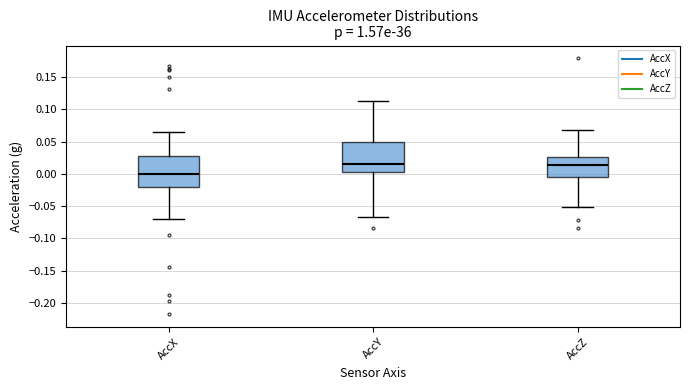

Reading left to right, read every box against the y-axis: the position of its median line, the range the box covers, and the ends of its whiskers. The values are not printed on the chart, so give them approximately, as read against the axis.

AccX: median 0.000, box -0.020 to 0.030, whiskers -0.070 to 0.065
AccY: median 0.015, box 0.005 to 0.050, whiskers -0.065 to 0.110
AccZ: median 0.015, box -0.005 to 0.025, whiskers -0.050 to 0.070